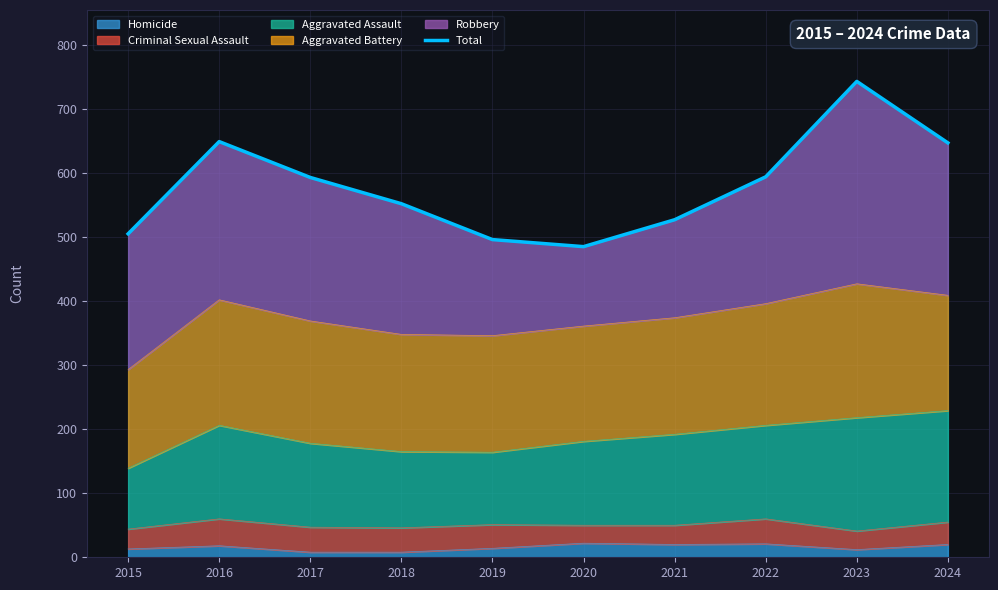

What value does the data have at 2022, to the nearest 5?

595